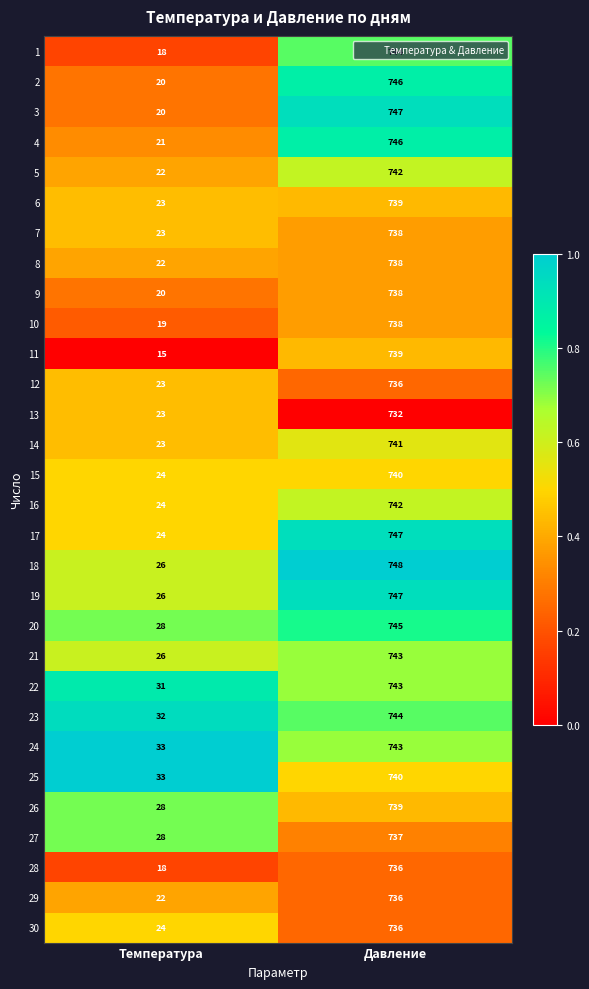

What is the total value across all series at Температура?

719